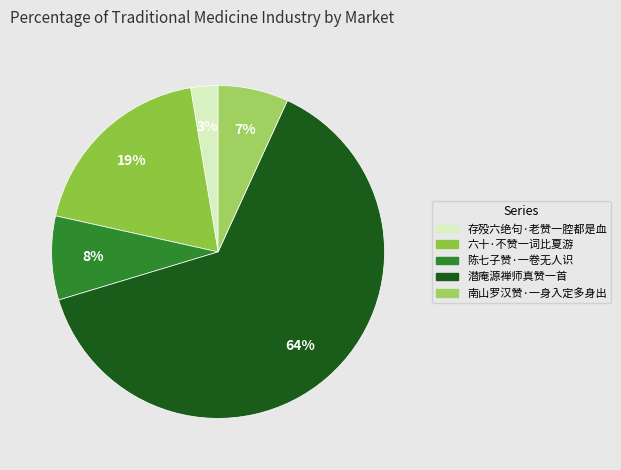

Which category accounts for the majority?

潜庵源禅师真赞一首